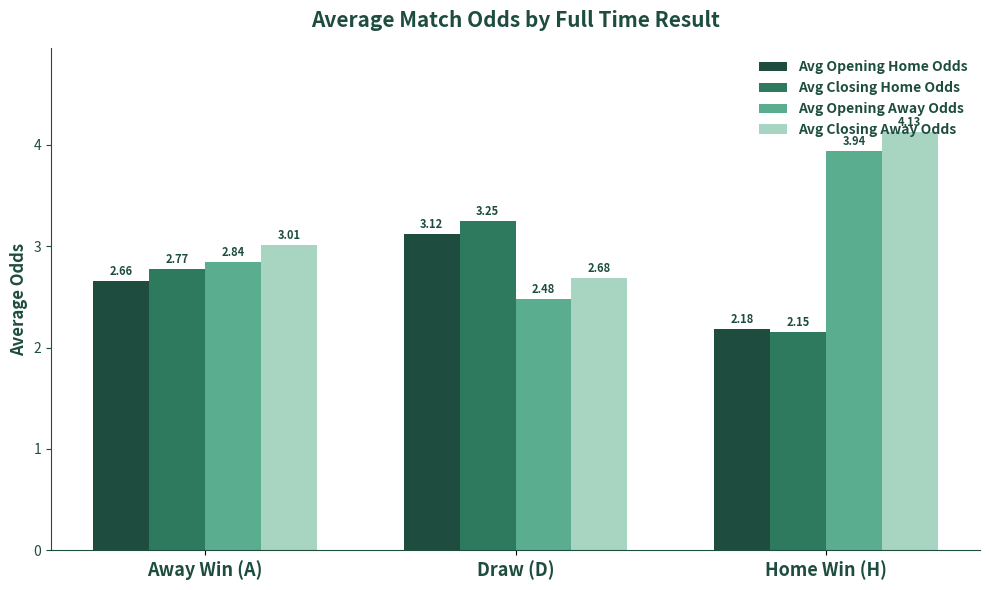

At how many categories does at least one series exceed 3?

3